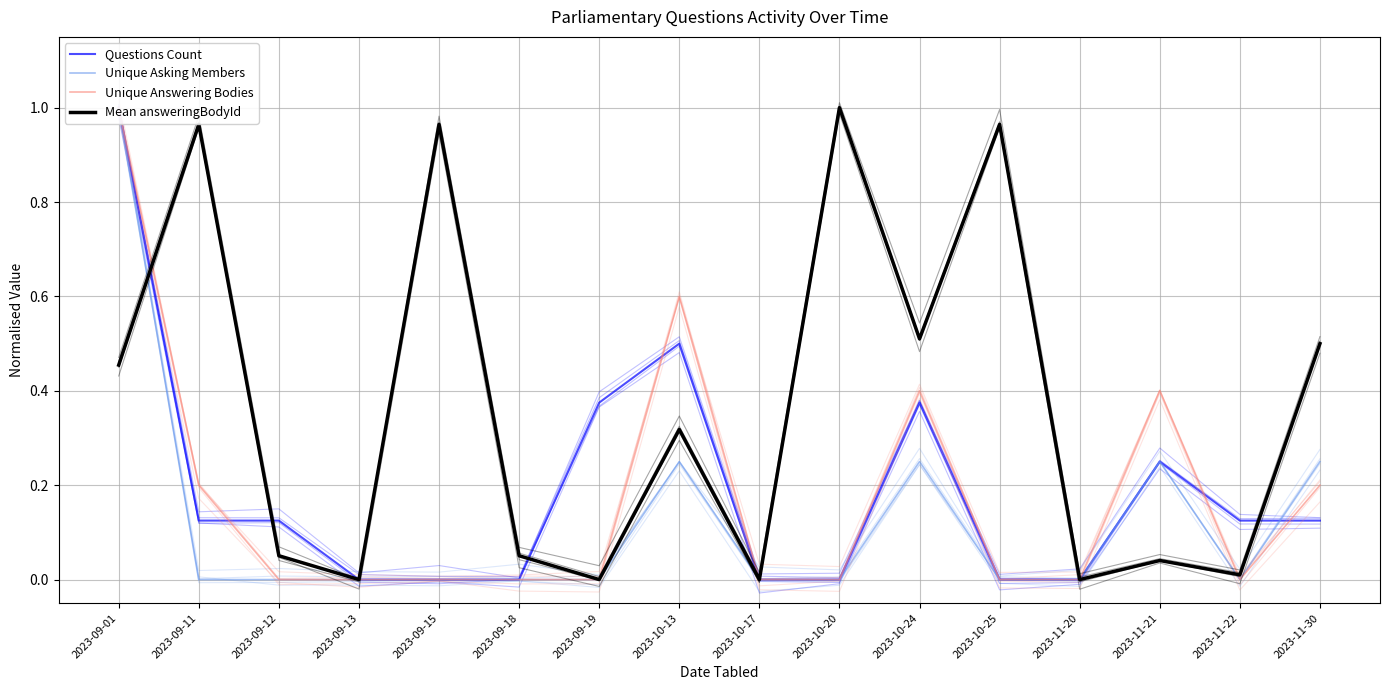

Does the chart display data point markers on the line(s)?

No